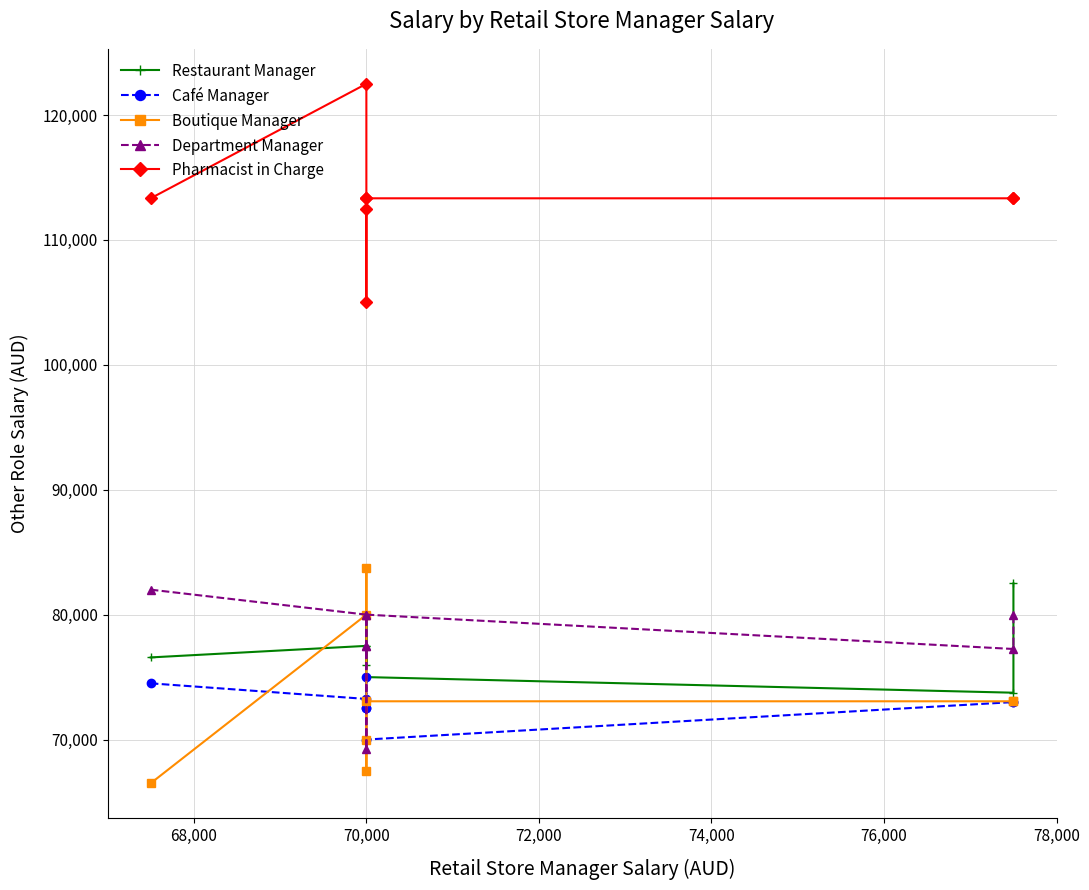

What is the average value of the Boutique Manager series?

73367